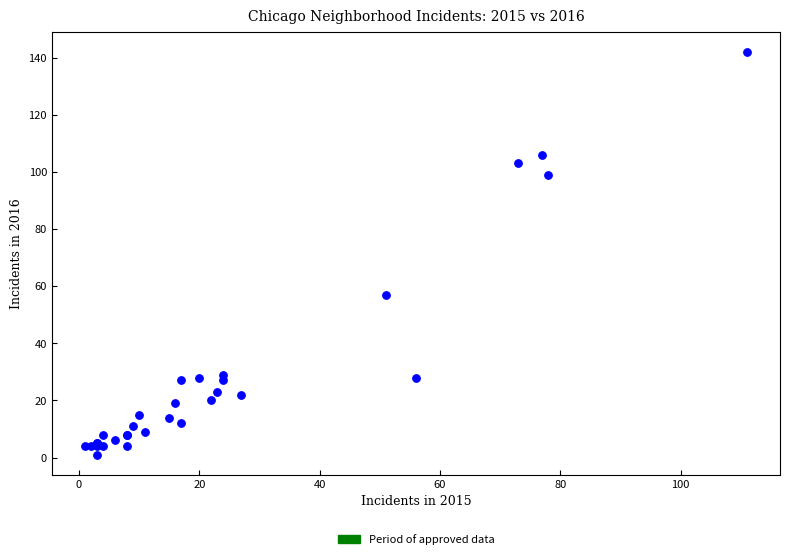

What Y value in the scatter plot is closest to 71?

57